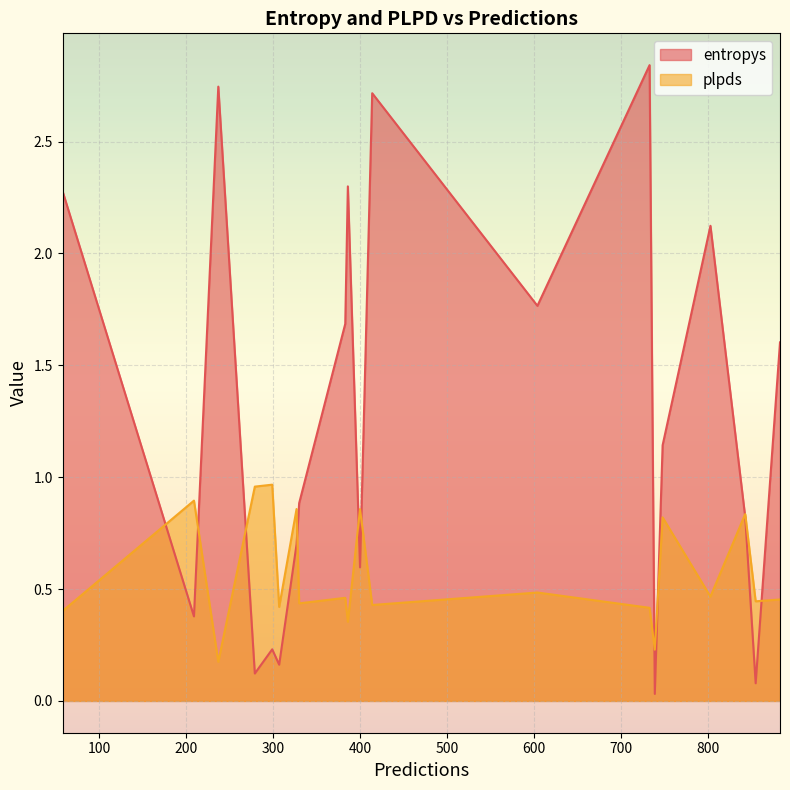

Is the value of plpds at 803 greater than the value of entropys at 327?

No